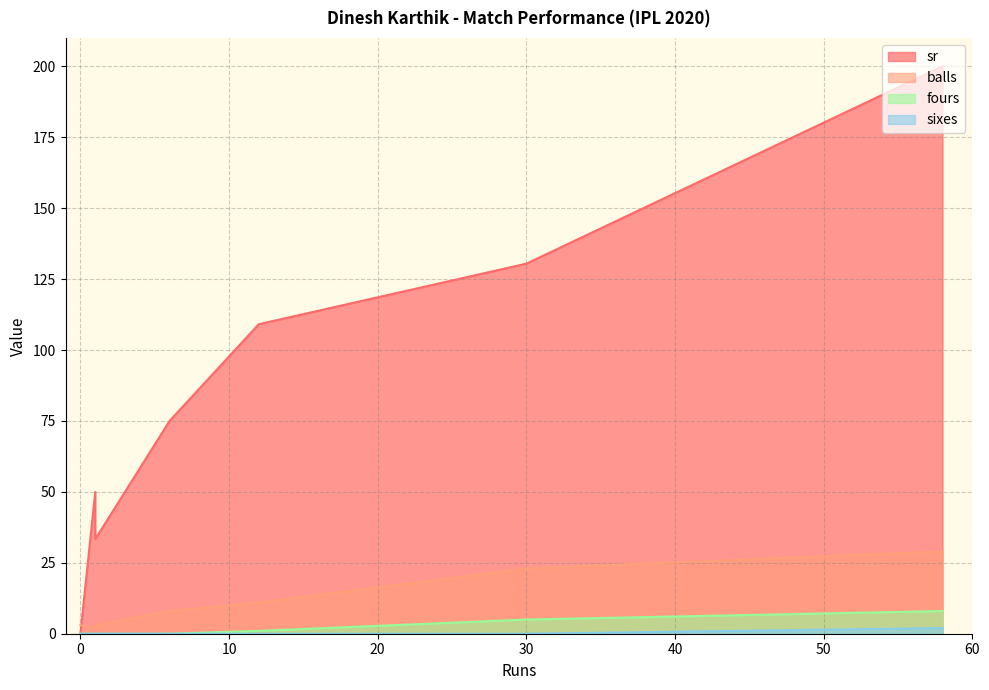

How many categories are shown in the chart?

7